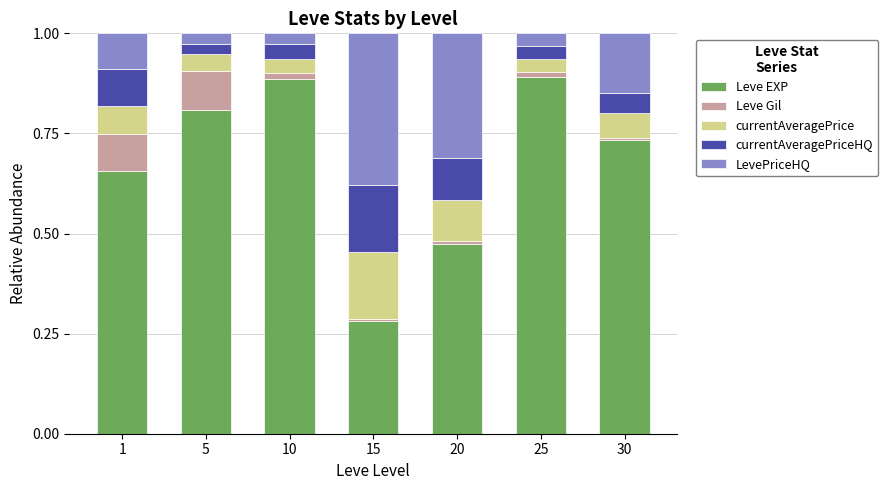

What is the sum of all Leve EXP values?

4.7